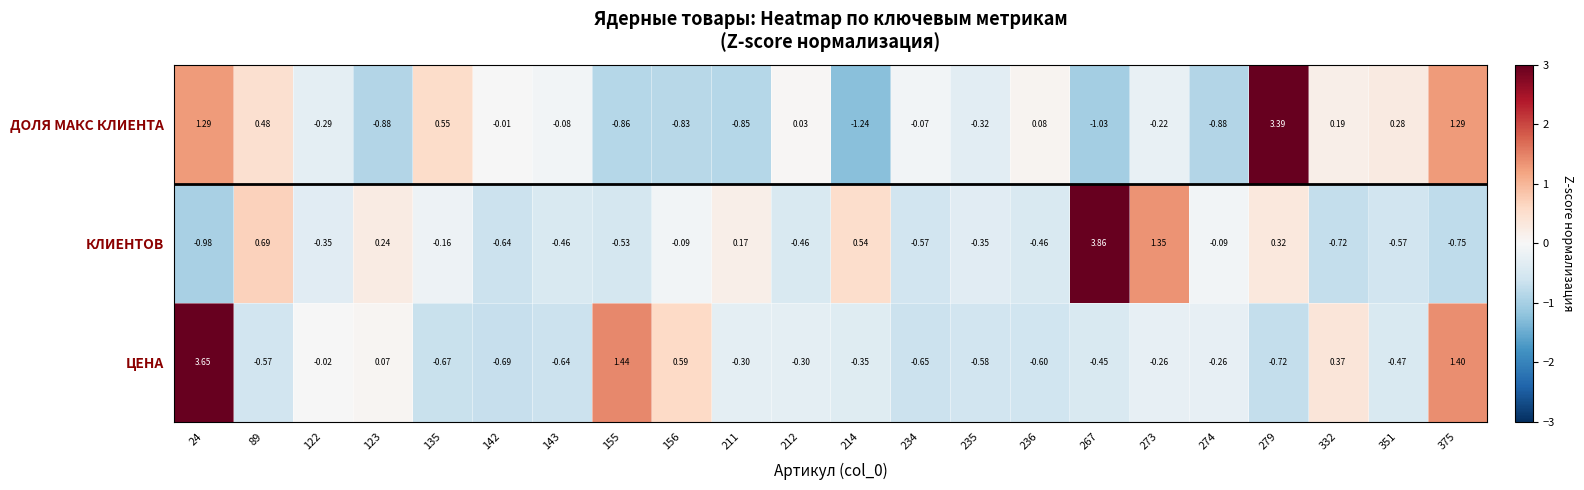

Which series has the largest range (max minus min)?

КЛИЕНТОВ